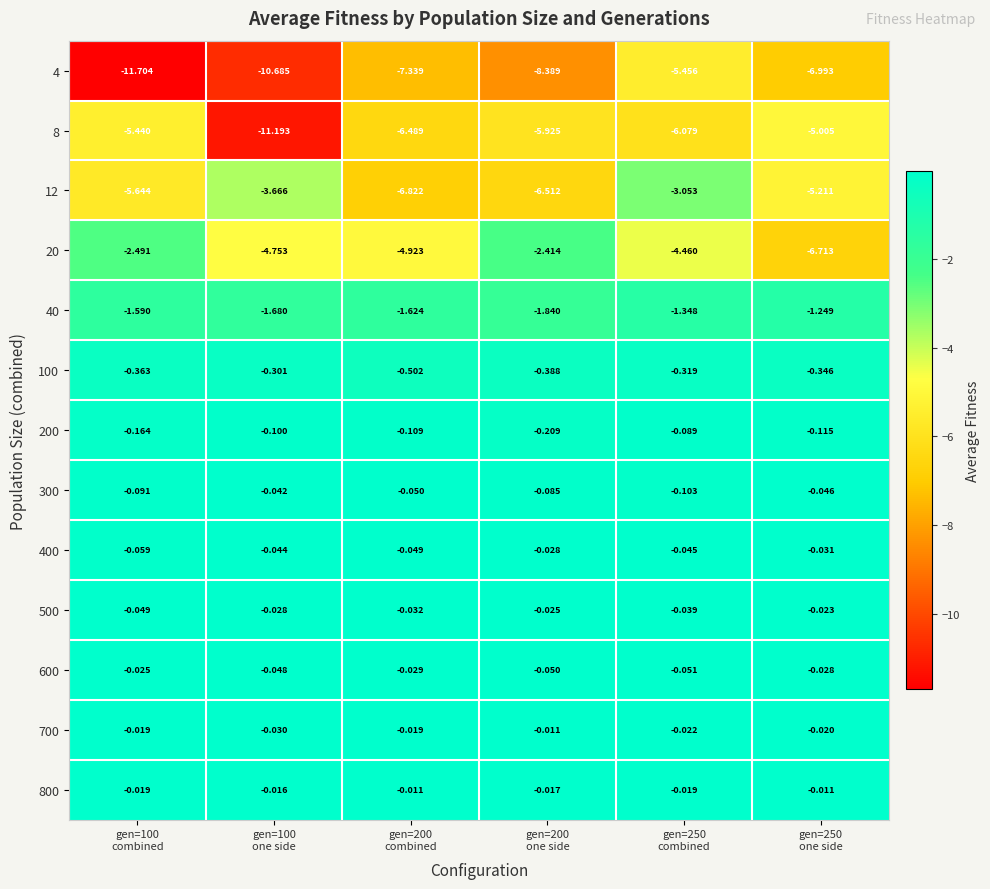

What is the minimum value shown in the chart?

-11.7